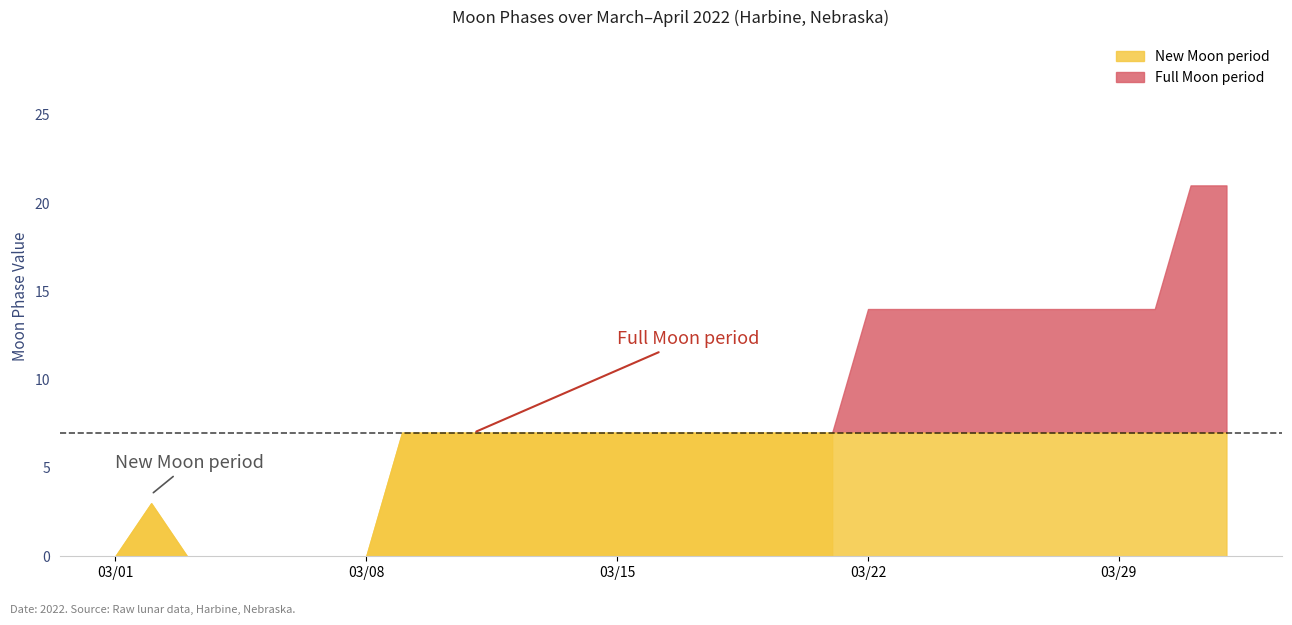

Rank the categories by value from highest to lowest.

2022-03-31, 2022-04-01, 2022-03-22, 2022-03-23, 2022-03-24, 2022-03-25, 2022-03-26, 2022-03-27, 2022-03-28, 2022-03-29, 2022-03-30, 2022-03-09, 2022-03-10, 2022-03-11, 2022-03-12, 2022-03-13, 2022-03-14, 2022-03-15, 2022-03-16, 2022-03-17, 2022-03-18, 2022-03-19, 2022-03-20, 2022-03-21, 2022-03-02, 2022-03-01, 2022-03-03, 2022-03-04, 2022-03-05, 2022-03-06, 2022-03-07, 2022-03-08